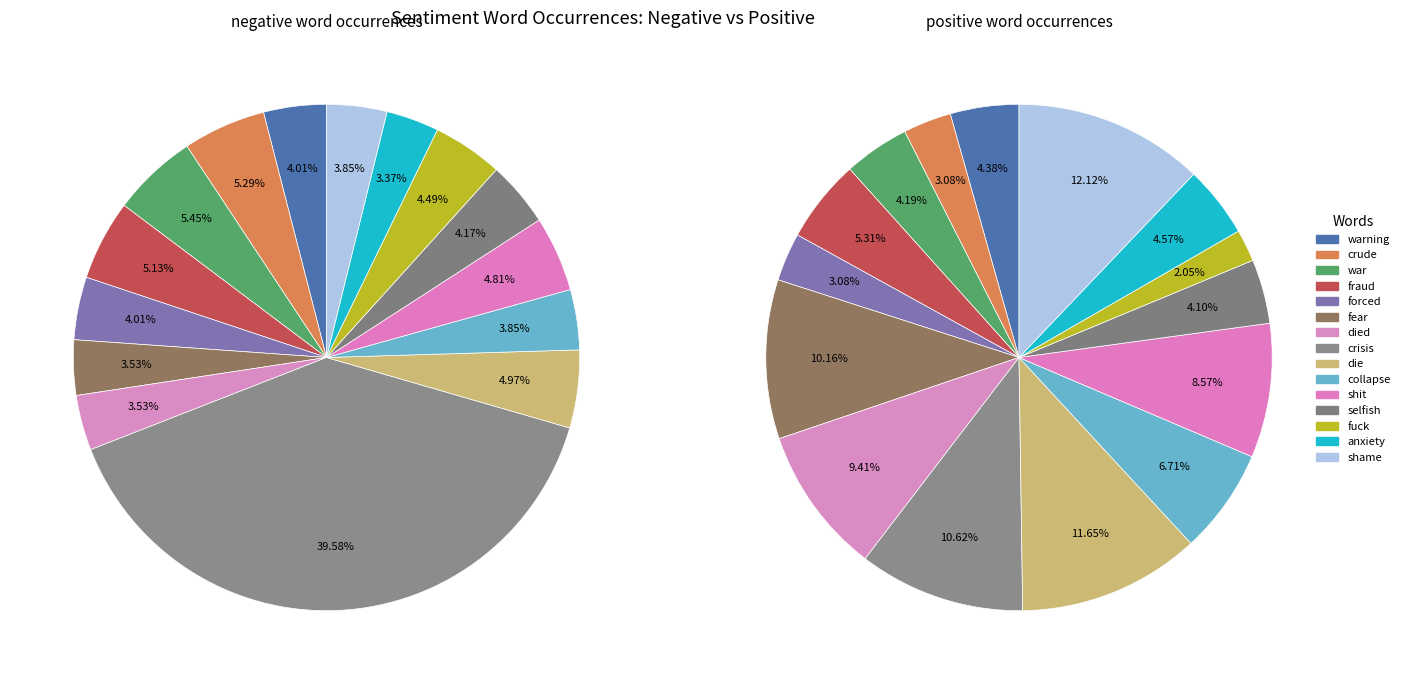

Does 9 represent more than half of the total?

No